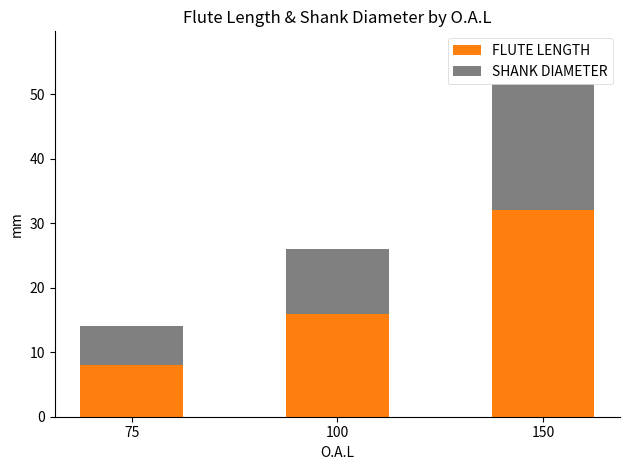

Reading right to left, extract all data points from this chart.

FLUTE LENGTH: 150=32	100=16	75=8
SHANK DIAMETER: 150=20	100=10	75=6